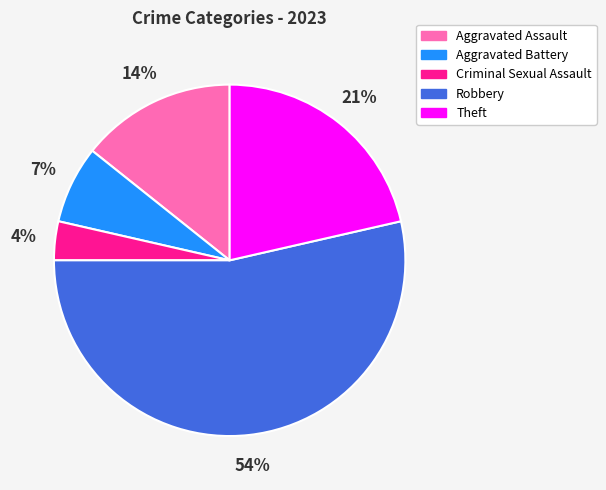

Does any single category account for the majority?

Yes